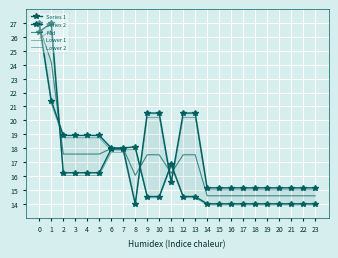

Where is Lower 1 nearest to the value 20?

1